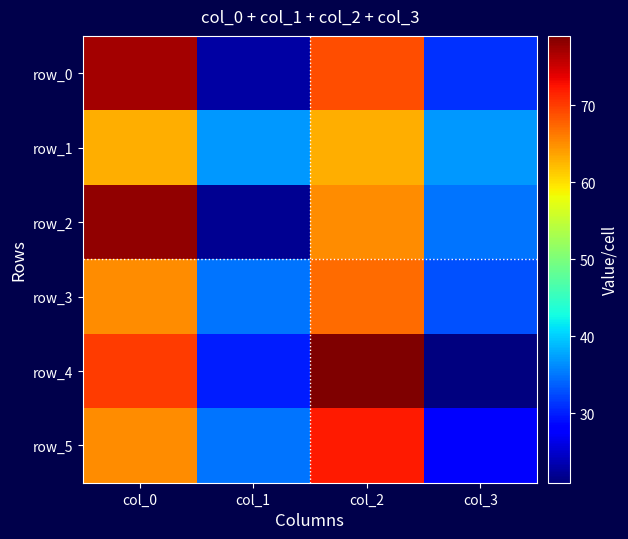

At which category is the sum across all series the highest?

col_0